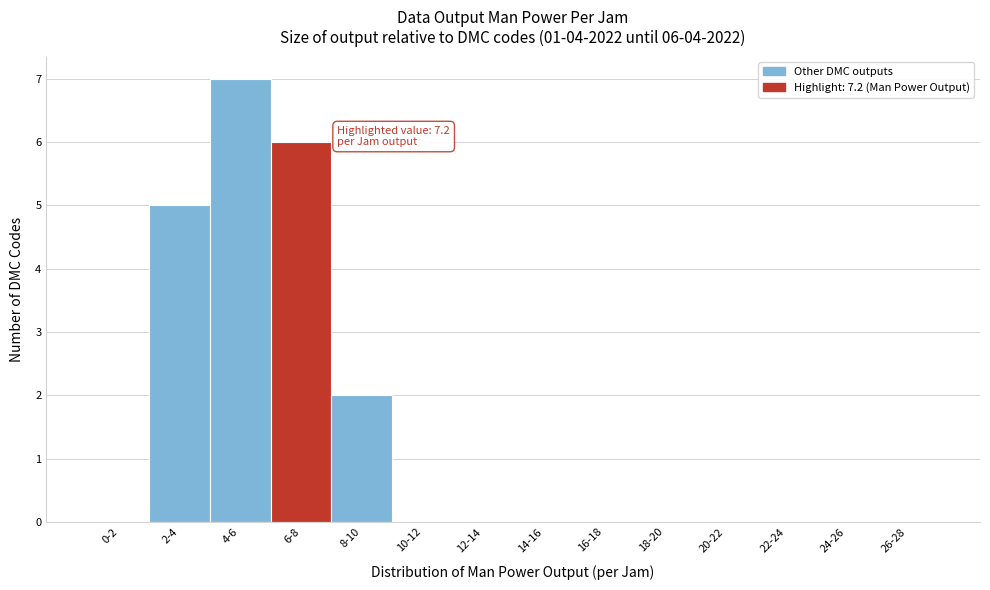

Reading right to left, extract all data points from this chart.

26-28=0	24-26=0	22-24=0	20-22=0	18-20=0	16-18=0	14-16=0	12-14=0	10-12=0	8-10=2	6-8=6	4-6=7	2-4=5	0-2=0